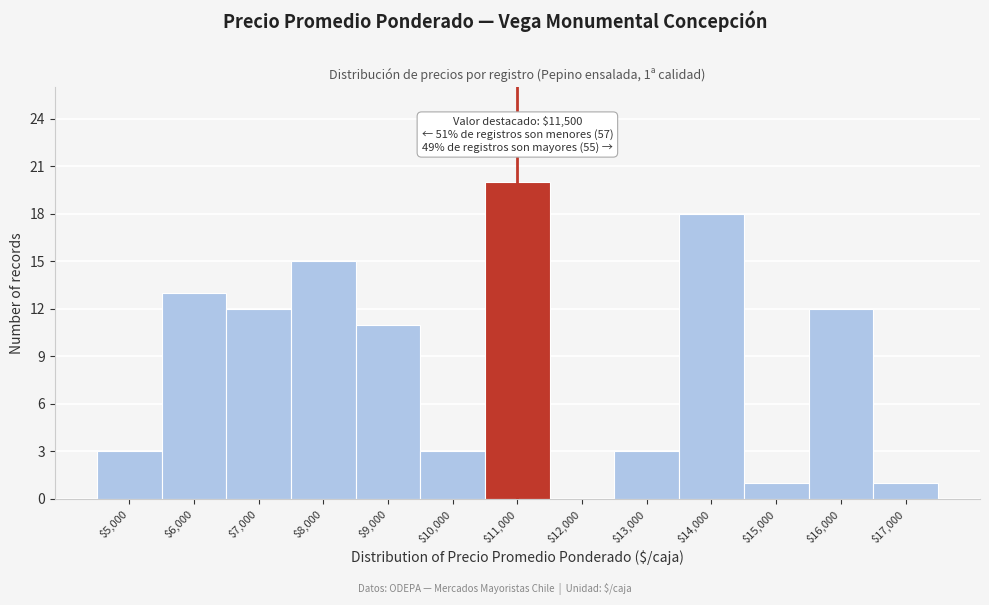

At which category does the chart reach its peak across all series?

$11,000